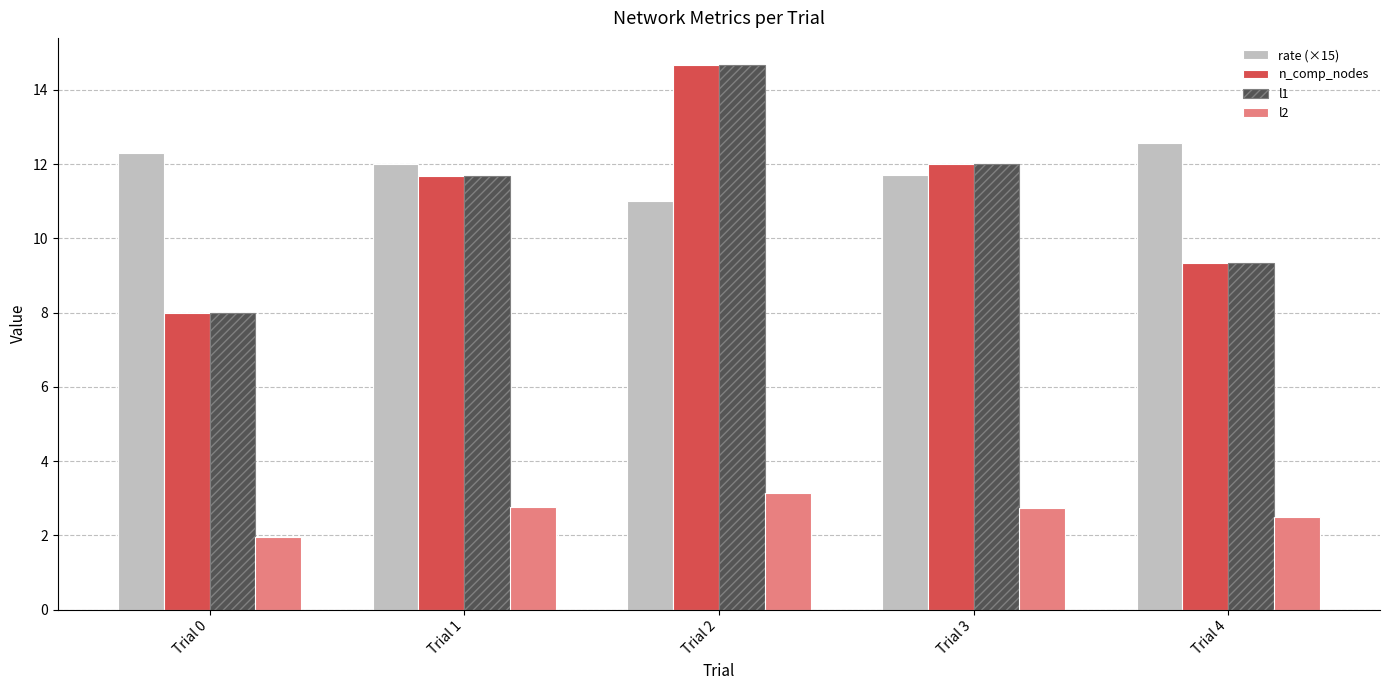

What is the difference between the maximum and second lowest values in the l1 series?

5.3